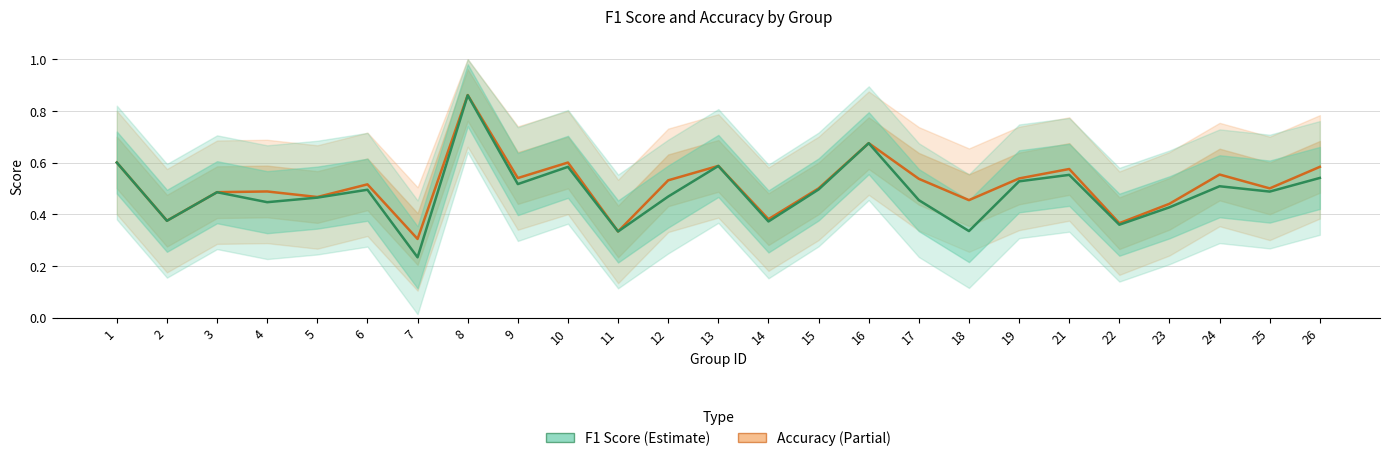

Rank the series by their maximum value, from lowest to highest.

f1, accuracy